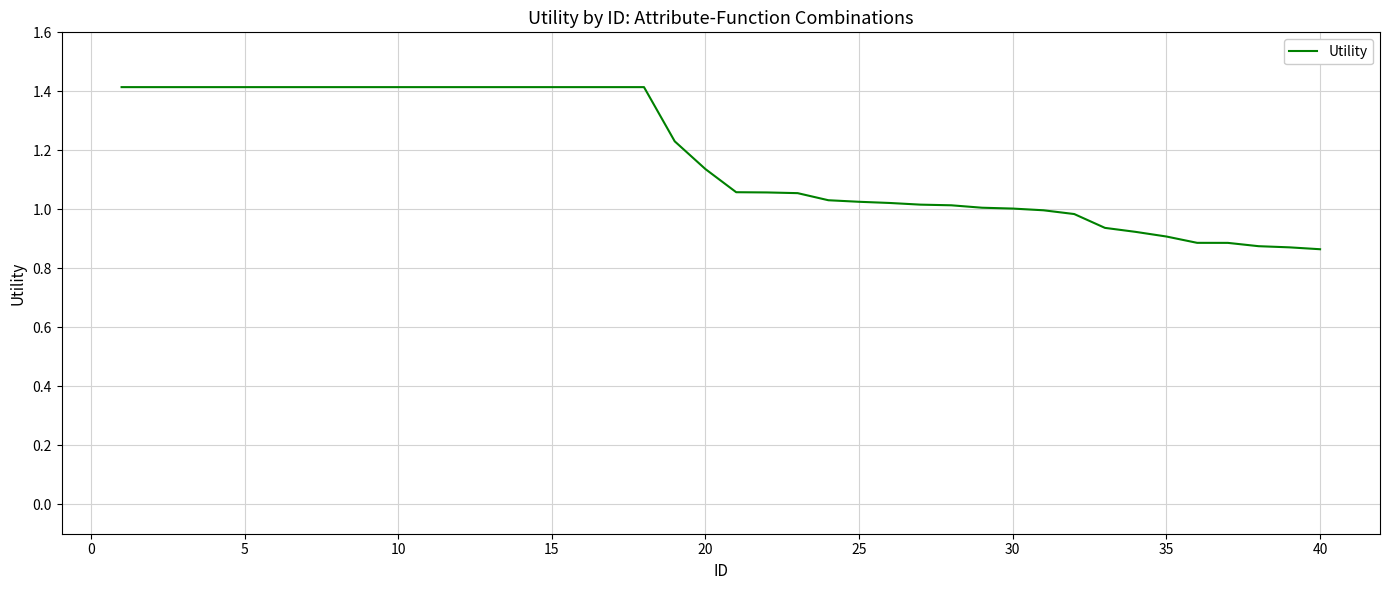

What is the sum of all values?

47.2